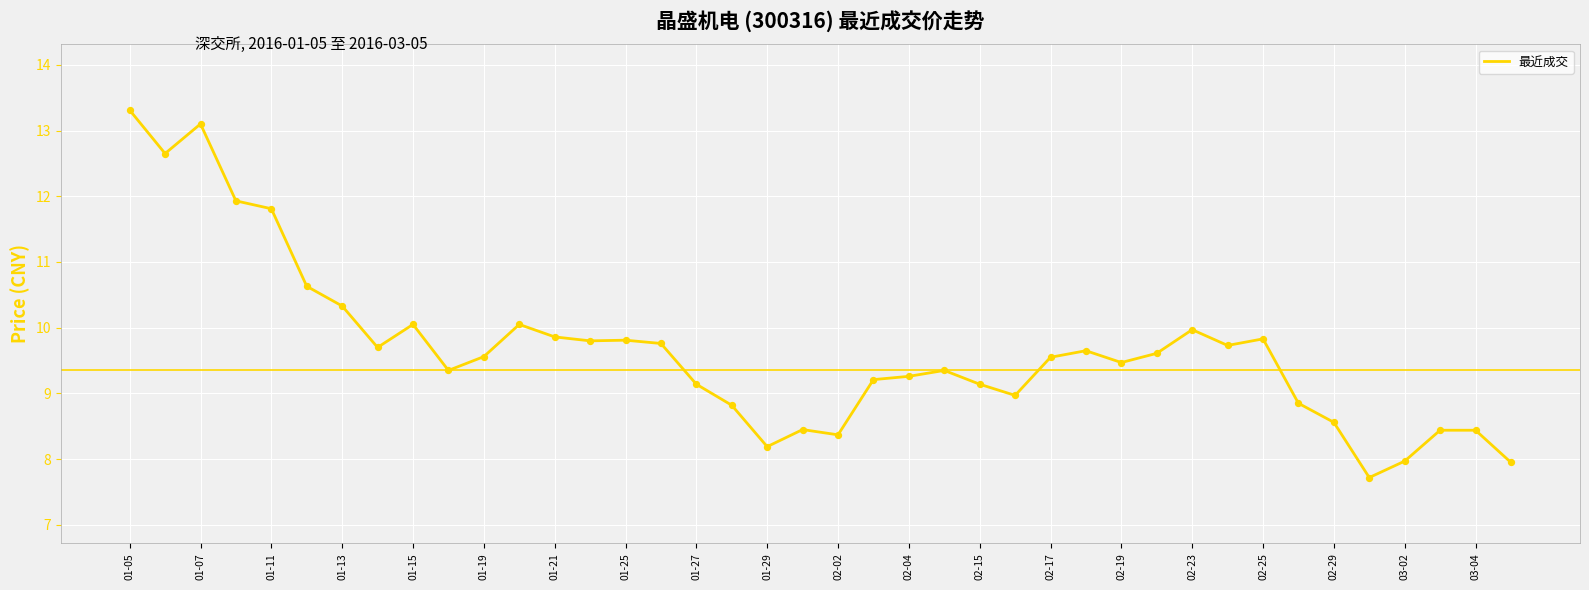

What is the minimum value shown in the chart?

7.7